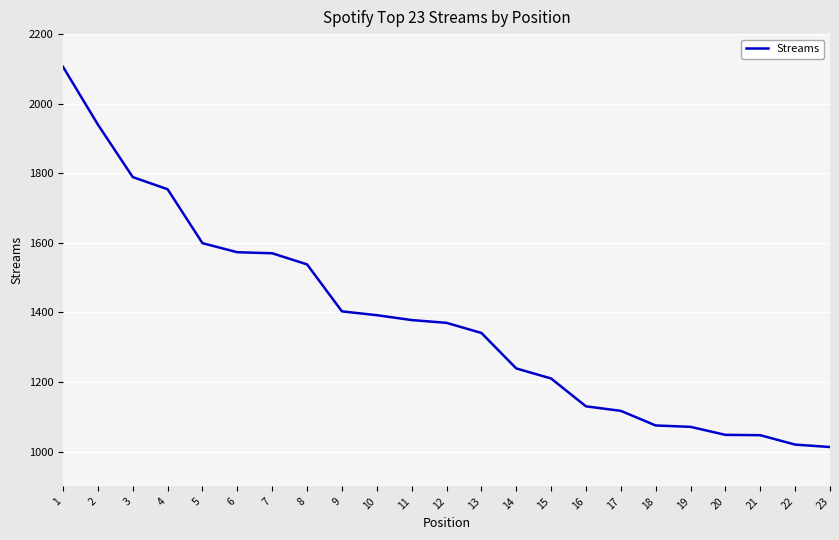

What is the greatest value displayed?

2106